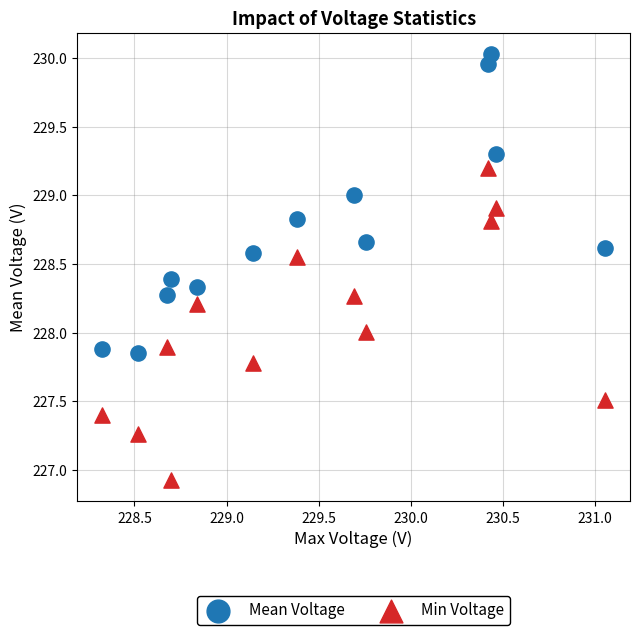

Across all data points, what is the range of Y values (max minus min)?

3.1